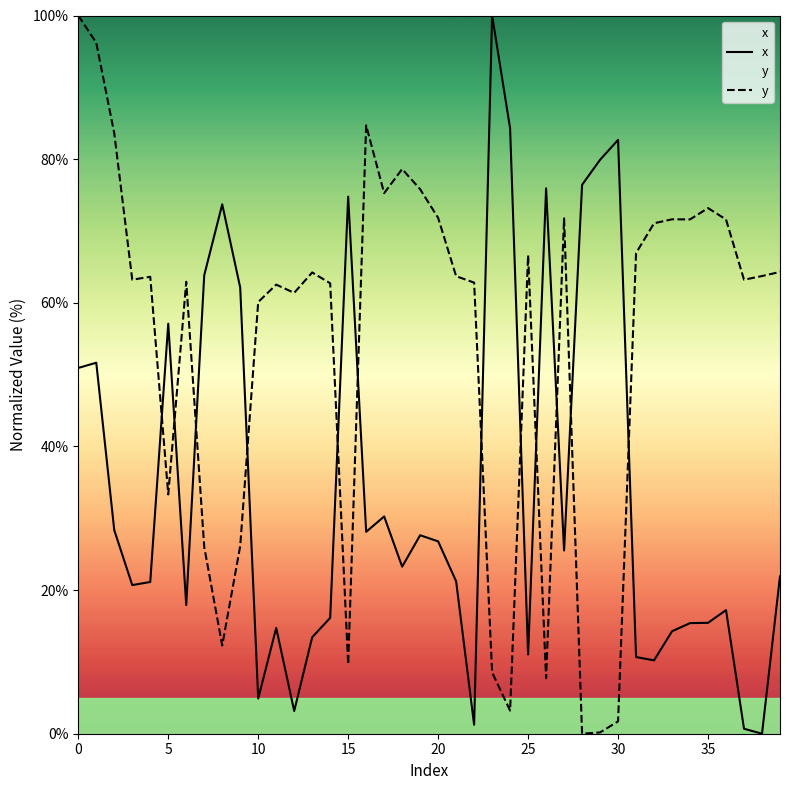

The x series shows 17.3 at 25. True or false?

False